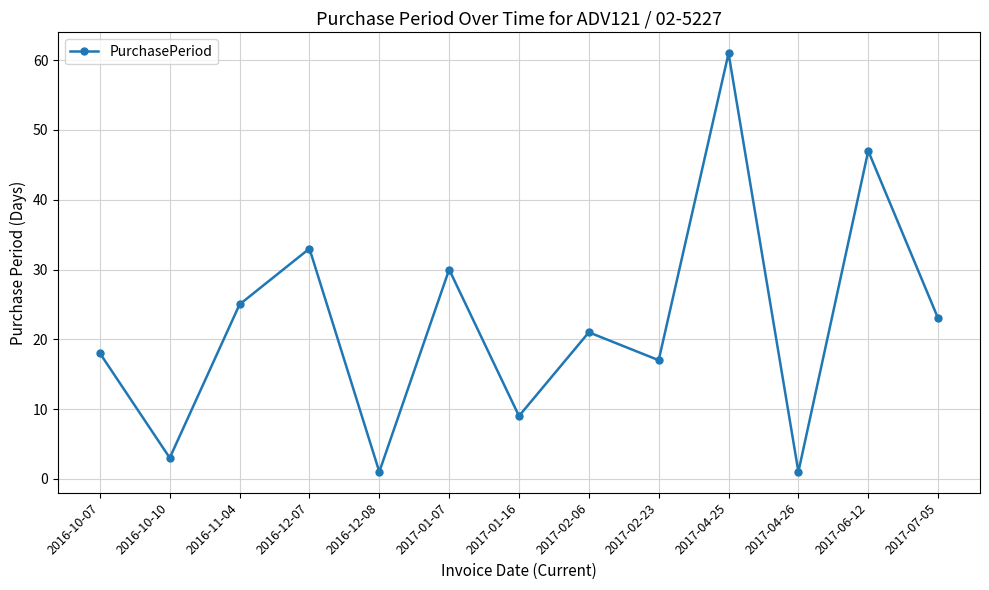

How many lines are shown in the chart?

1